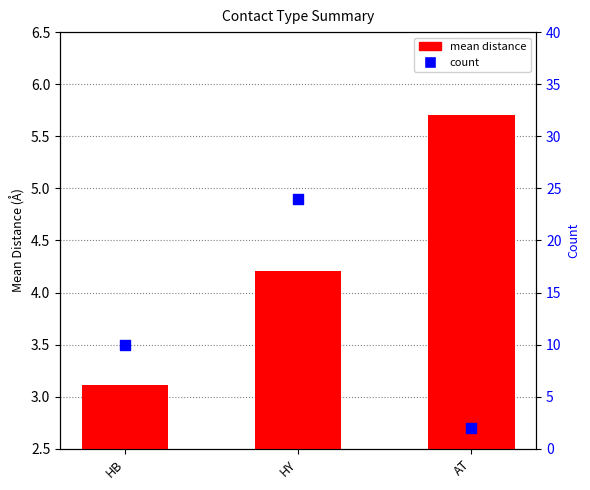

At which category is the sum across all series the highest?

HY